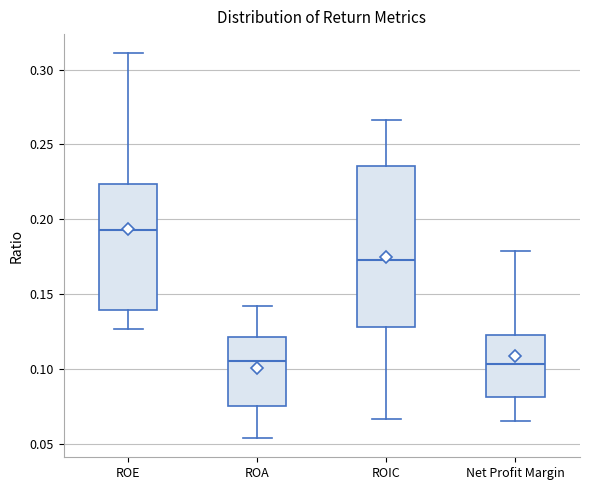

Reading left to right, read every box against the y-axis: the position of its median line, the range the box covers, and the ends of its whiskers. The values are not printed on the chart, so give them approximately, as read against the axis.

ROE: median 0.195, box 0.140 to 0.225, whiskers 0.125 to 0.310
ROA: median 0.105, box 0.075 to 0.120, whiskers 0.055 to 0.140
ROIC: median 0.175, box 0.130 to 0.235, whiskers 0.065 to 0.265
Net Profit Margin: median 0.105, box 0.080 to 0.125, whiskers 0.065 to 0.180